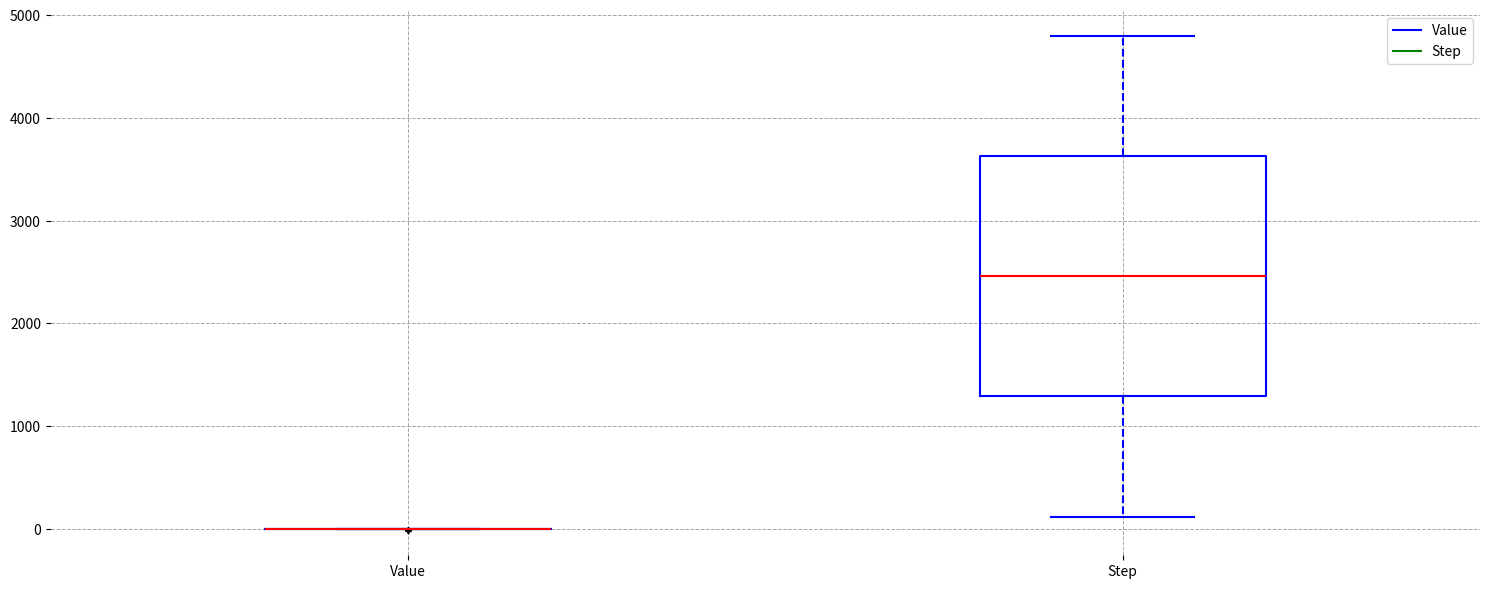

Reading left to right, transcribe this box plot: for each box, give where its median line is, the range the box spans, and where its two whiskers end, as read against the y-axis. The values are not printed on the chart, so give them approximately, as read against the axis.

Value: box collapsed to a line at 0, whiskers 0 to 0
Step: median 2500, box 1300 to 3600, whiskers 100 to 4800